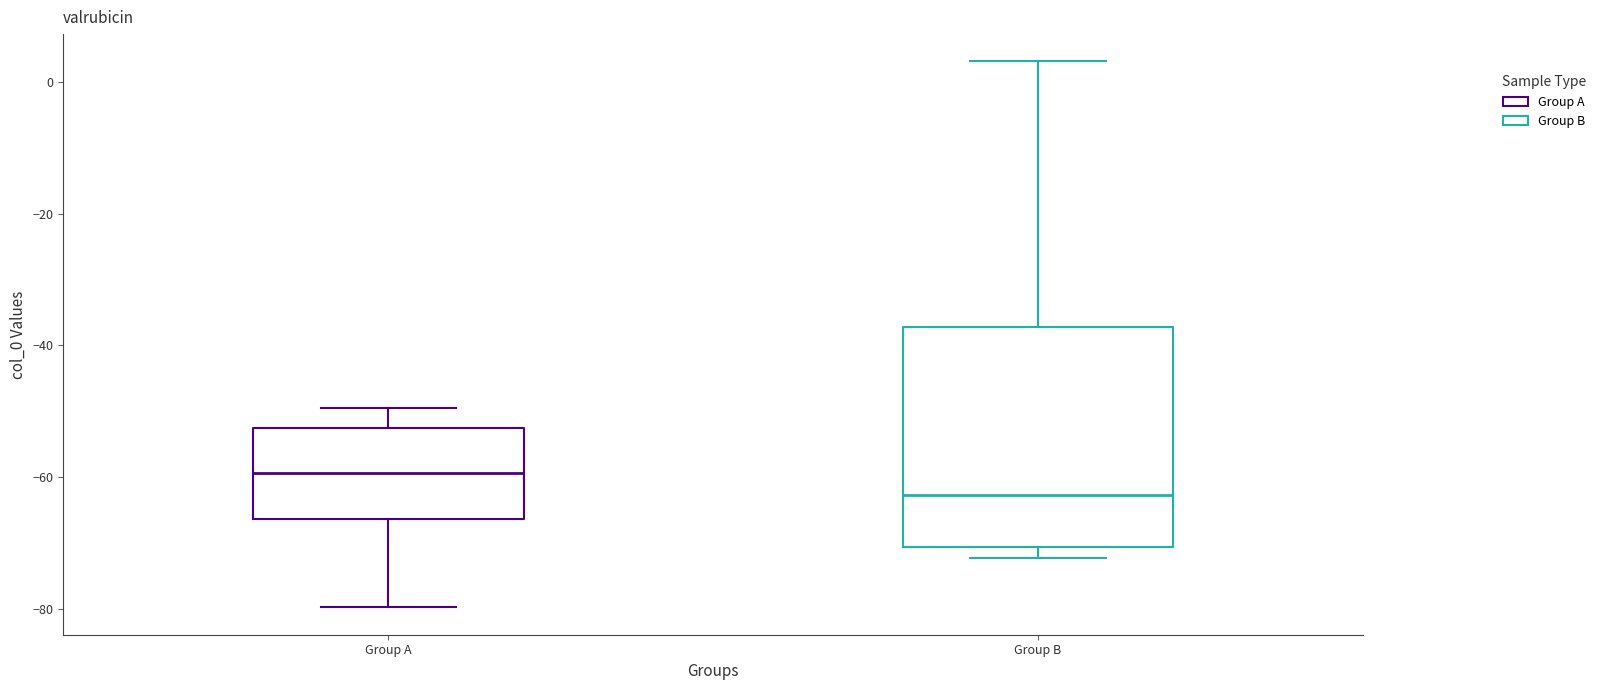

Where does the upper whisker of the box for Group A end on the y-axis? The values are not printed on the chart, so give them approximately, as read against the axis.

-50